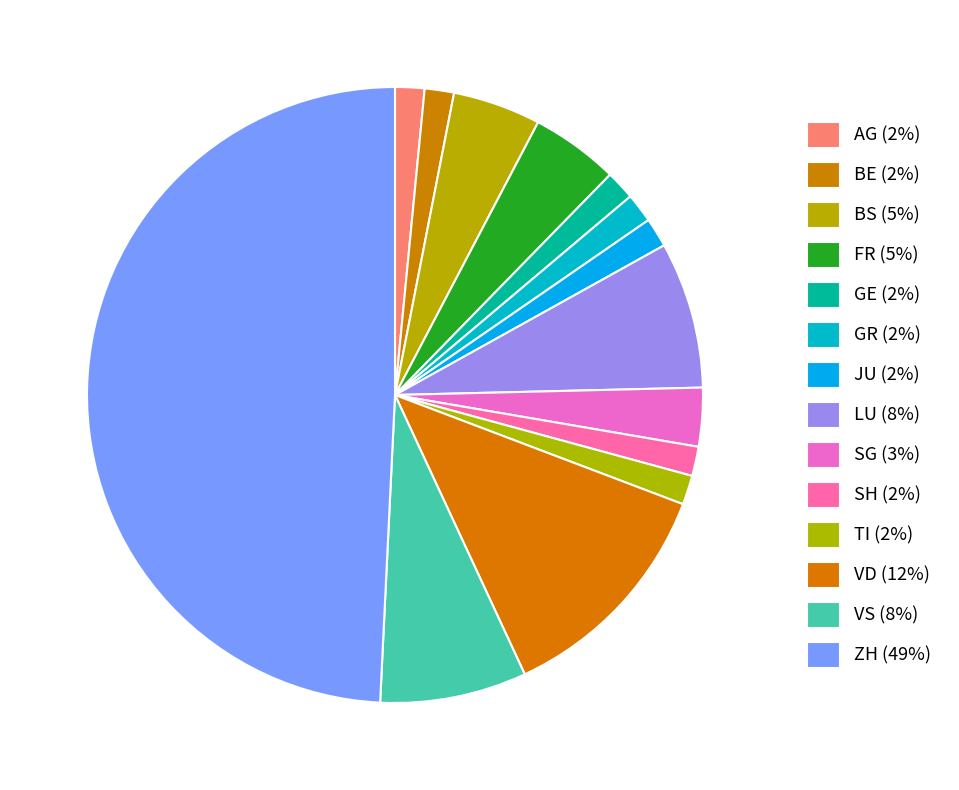

How many segments does this pie chart have?

14